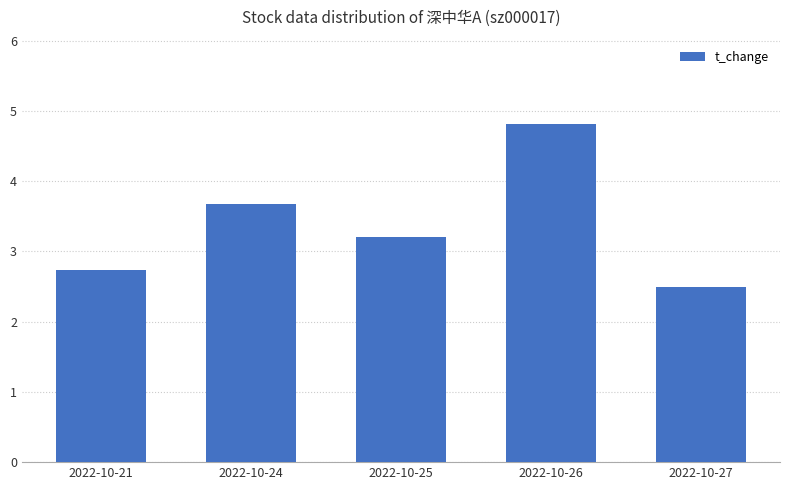

List the labels in order of value, largest first.

2022-10-26, 2022-10-24, 2022-10-25, 2022-10-21, 2022-10-27